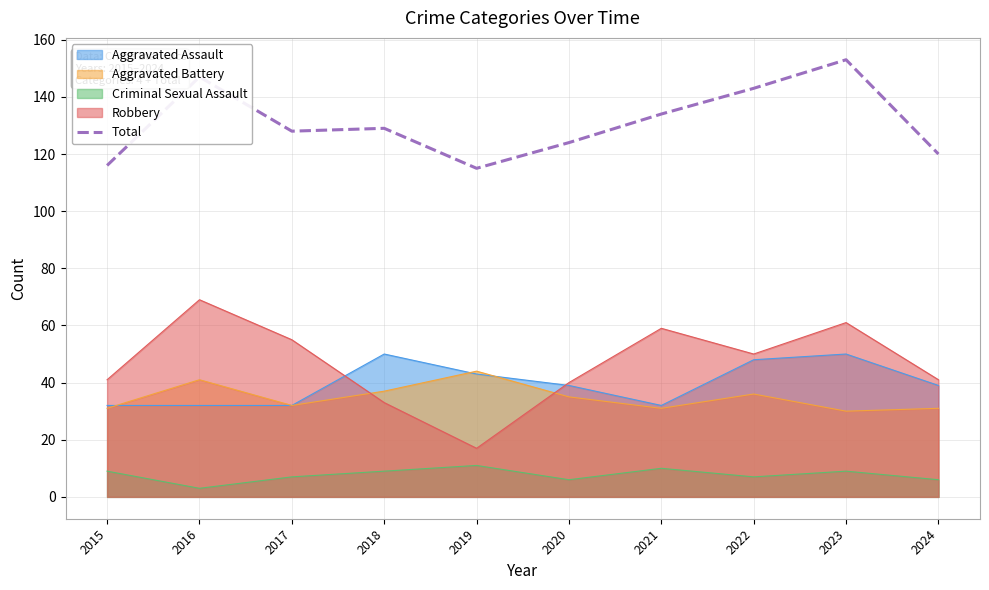

The chart shows a value of 67 at 2015. True or false?

False